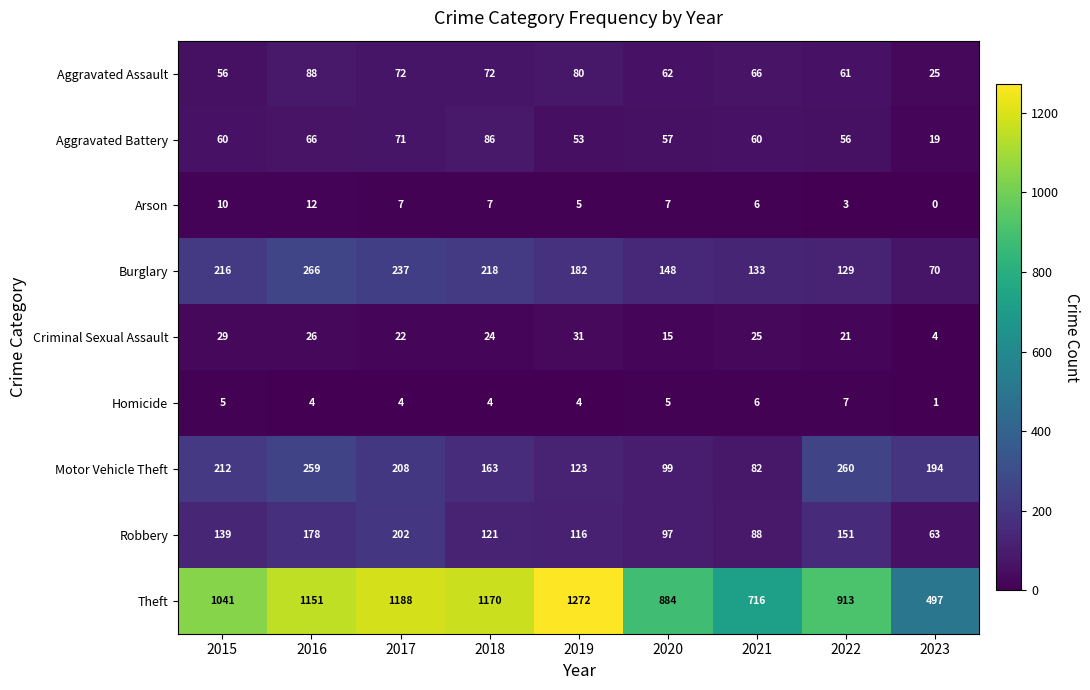

What is the highest value of the Robbery series?

202